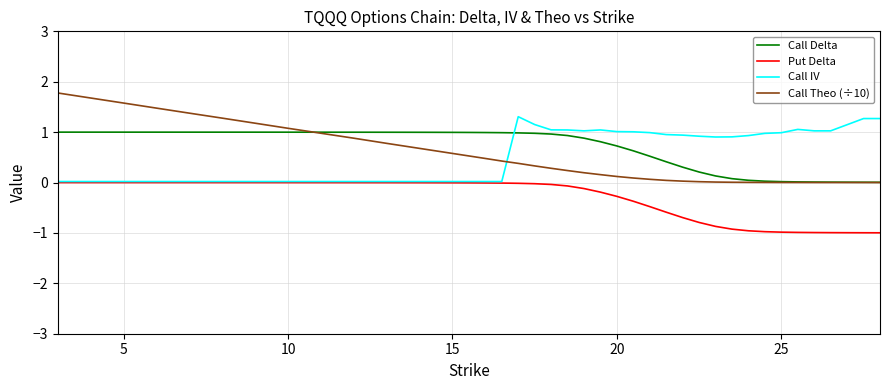

What is the difference between the maximum and minimum values in the Call Theo (÷10) series?

1.8